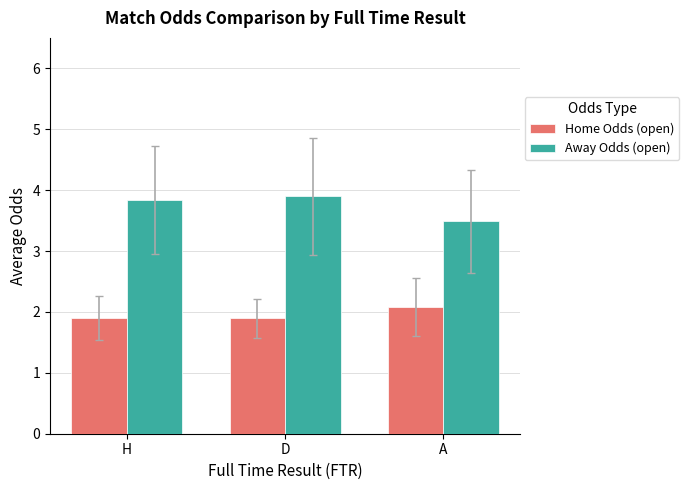

What is the sum of the Away Odds (open) values at A and D?

7.4